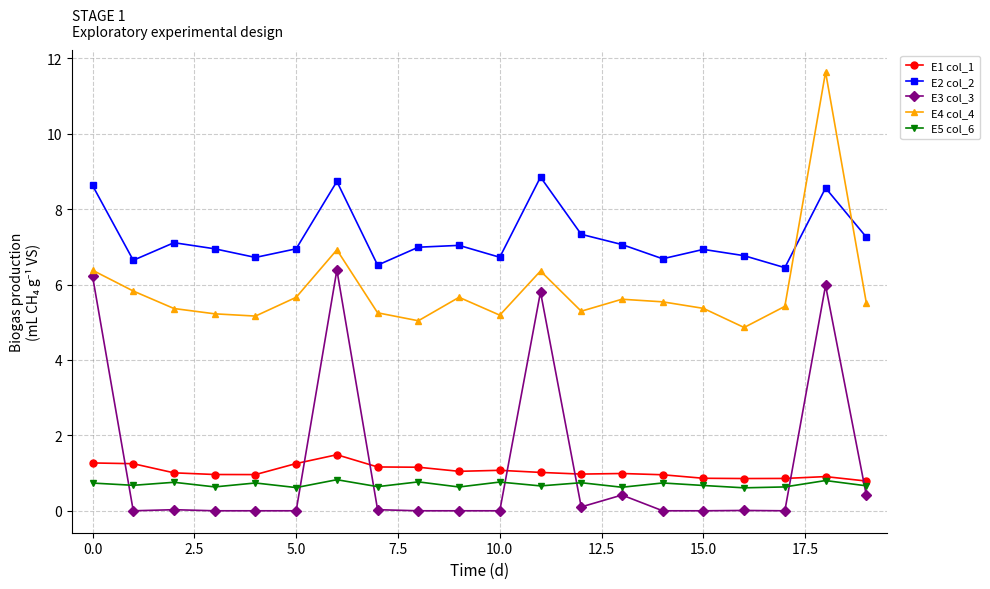

What is the lowest value of the E5 col_6 series?

0.6